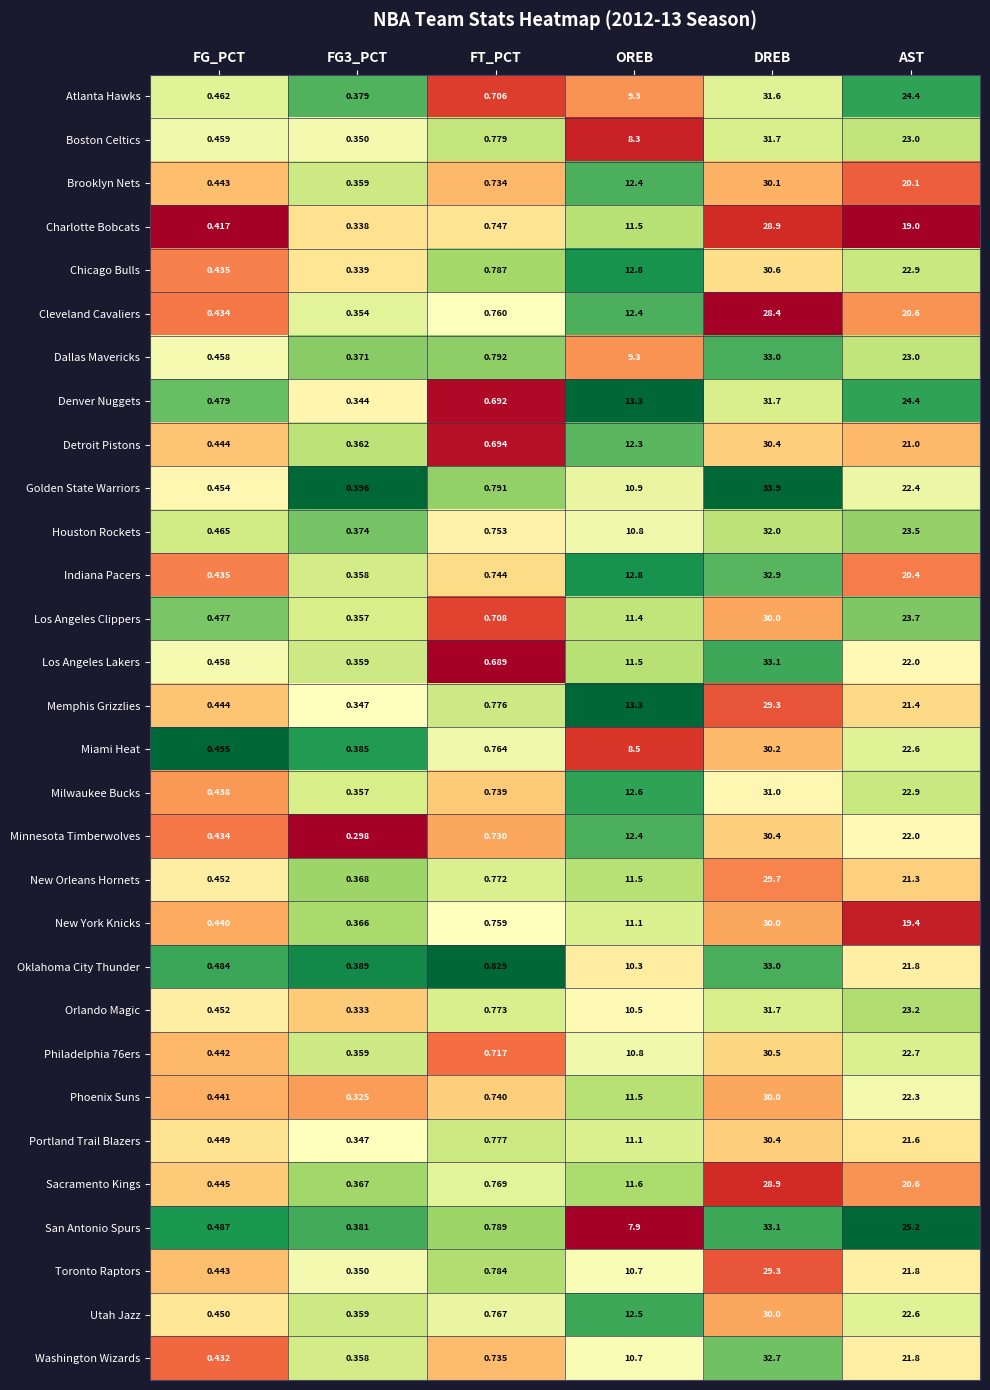

Which series has the widest spread of values?

Golden State Warriors